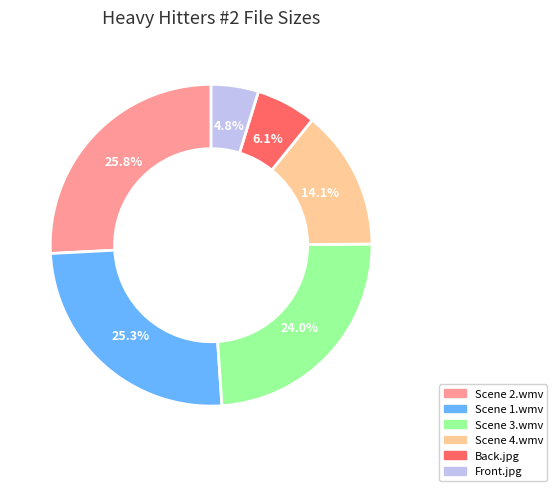

Is Front.jpg the majority of the pie?

No